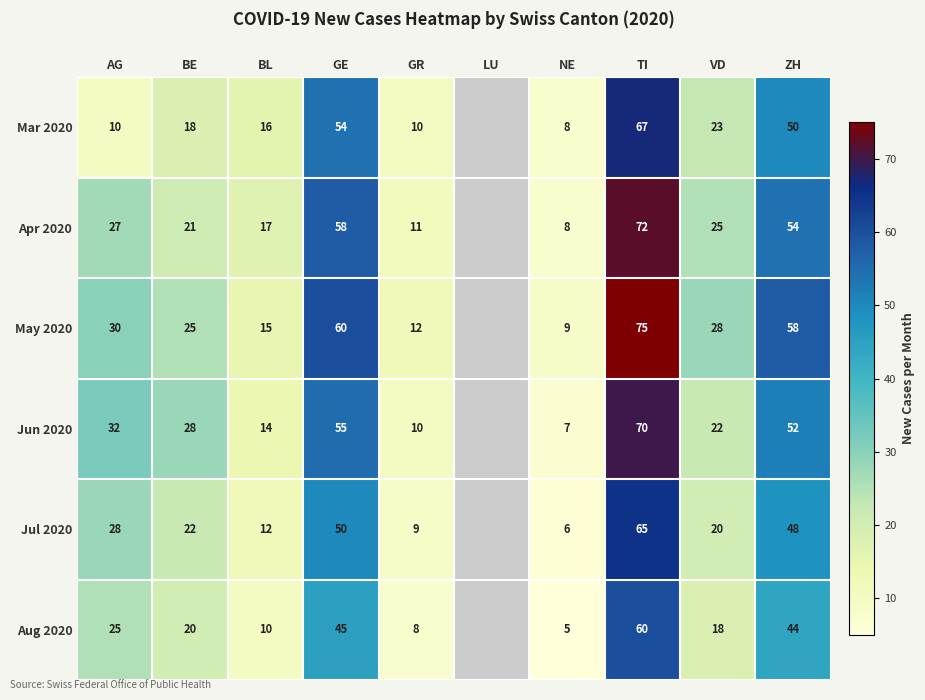

The value of Apr 2020 at GE is 78. True or false?

False